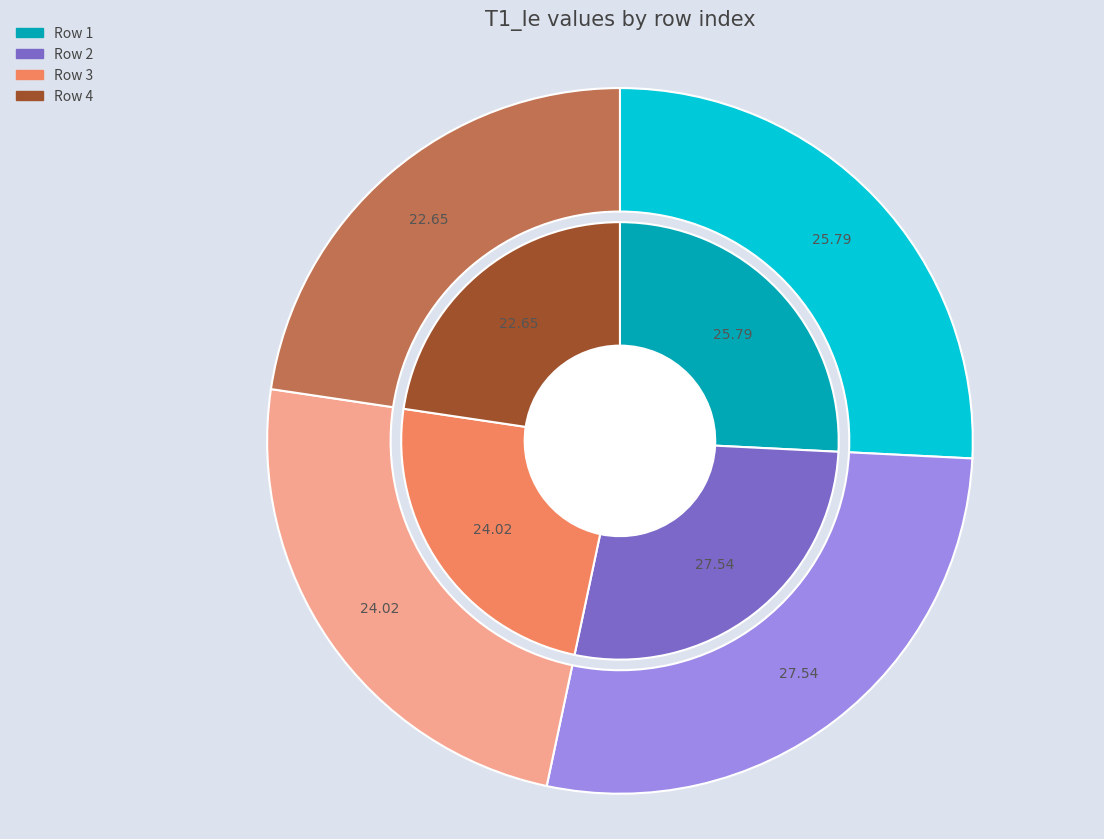

To the nearest percent, what is the difference between the 4 and 1 slice percentages?

3%